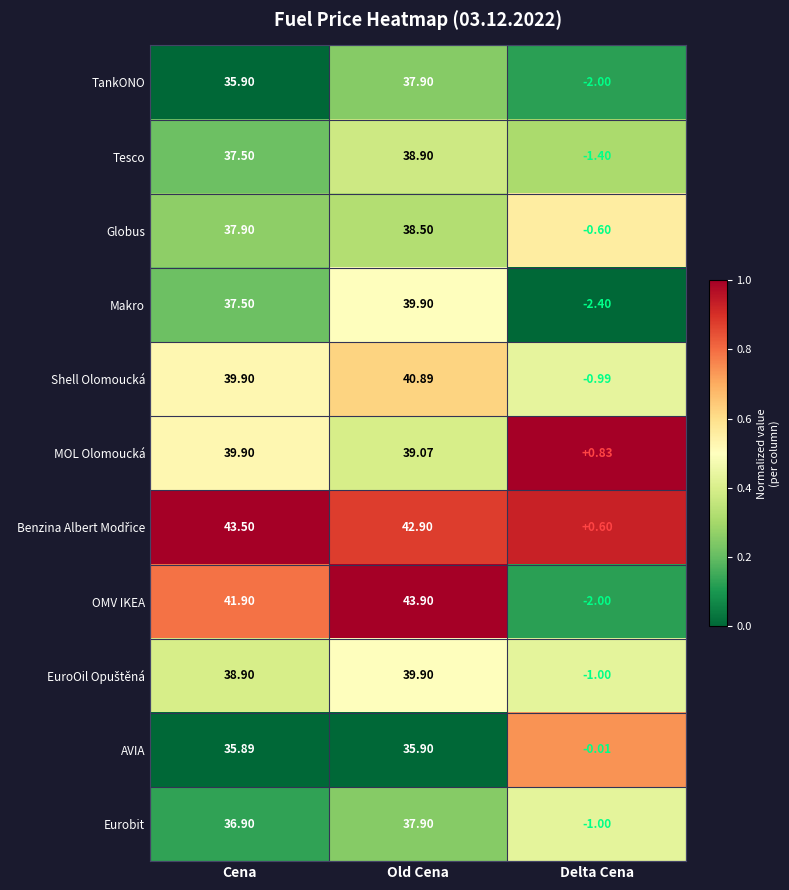

Rank the categories by Tesco value from highest to lowest.

Old Cena, Cena, Delta Cena